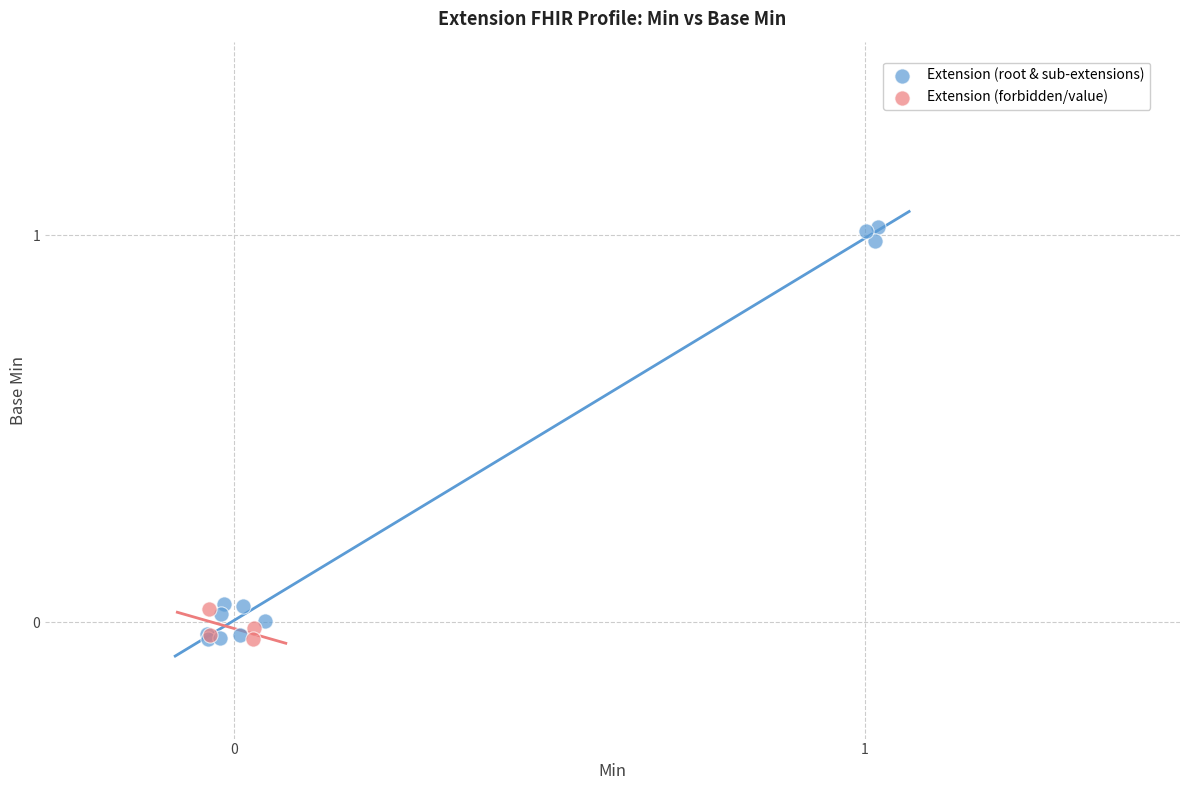

What are all the series names shown in the legend?

Extension (root & sub-extensions), Extension (forbidden/value)